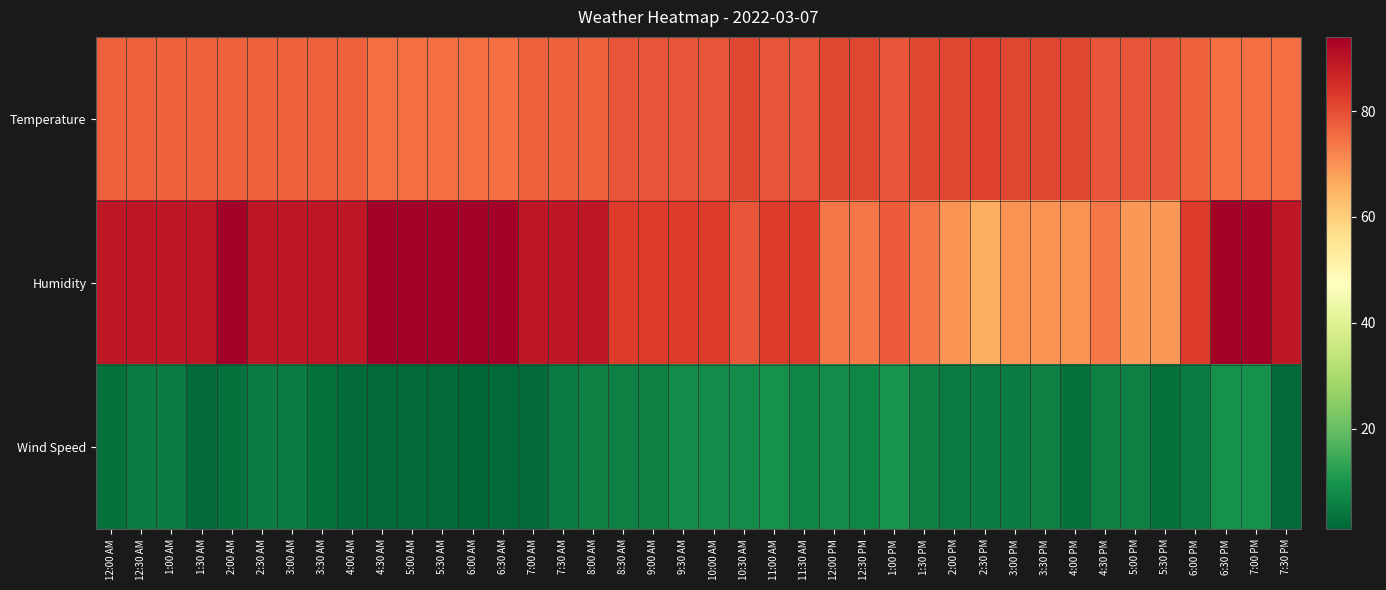

What is the spread (max minus min) of values at 1:00 PM?

69